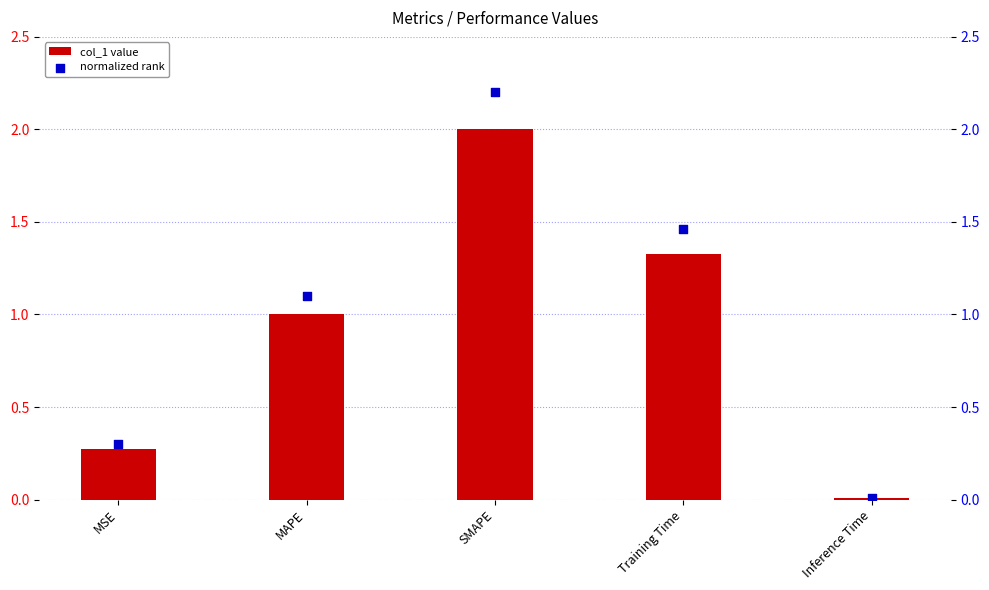

What are all the series names shown in the legend?

col_1 value, normalized rank